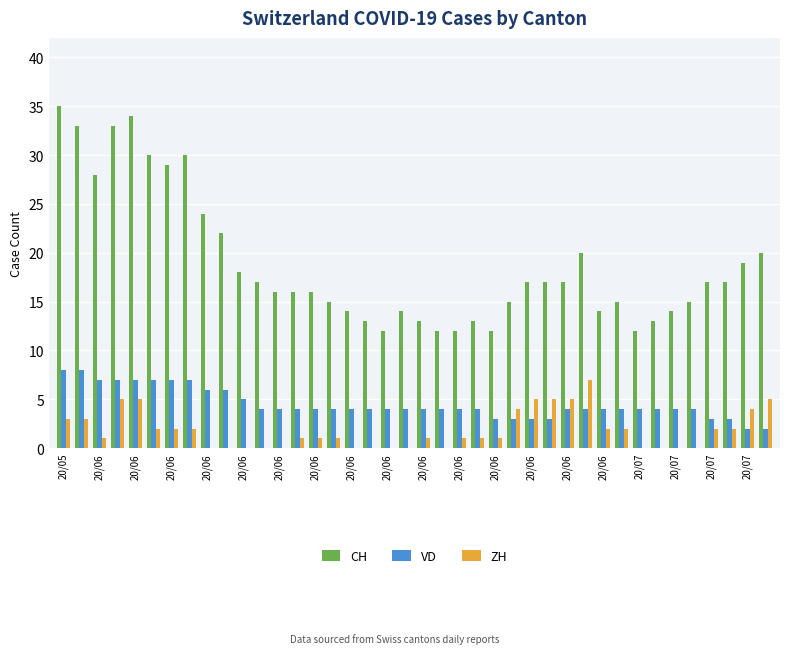

Are the bars grouped side by side (vs. stacked)?

Yes